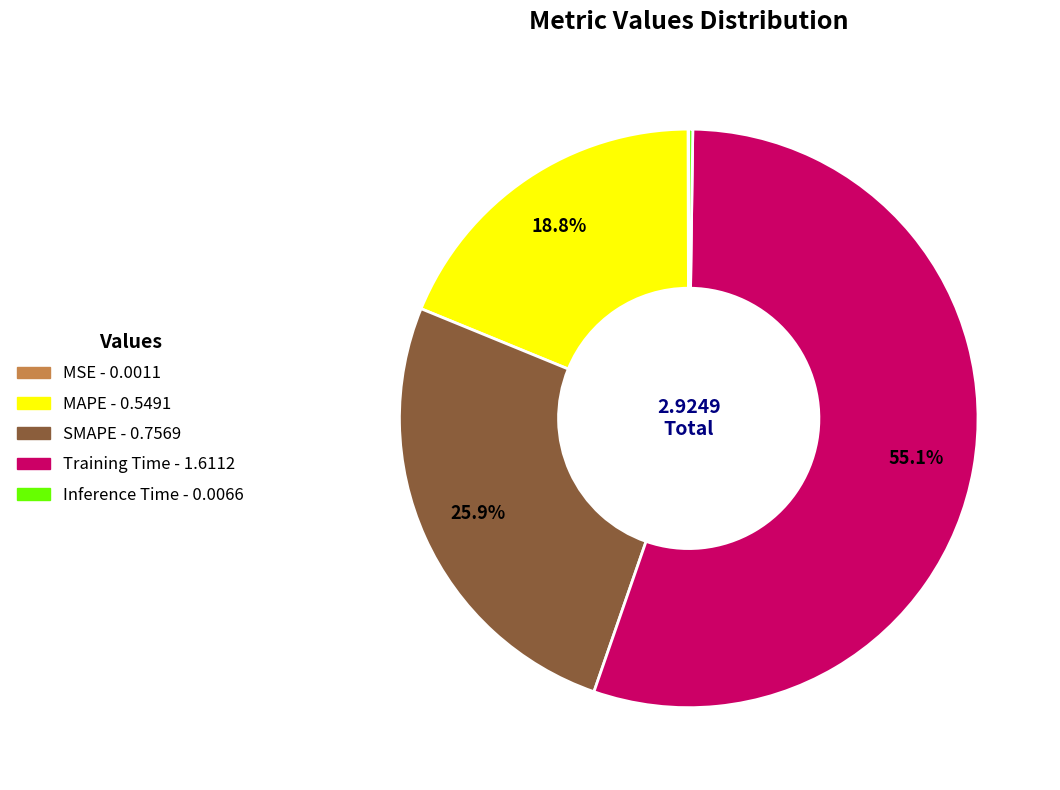

How much of the chart is everything except Training Time?

44.9%